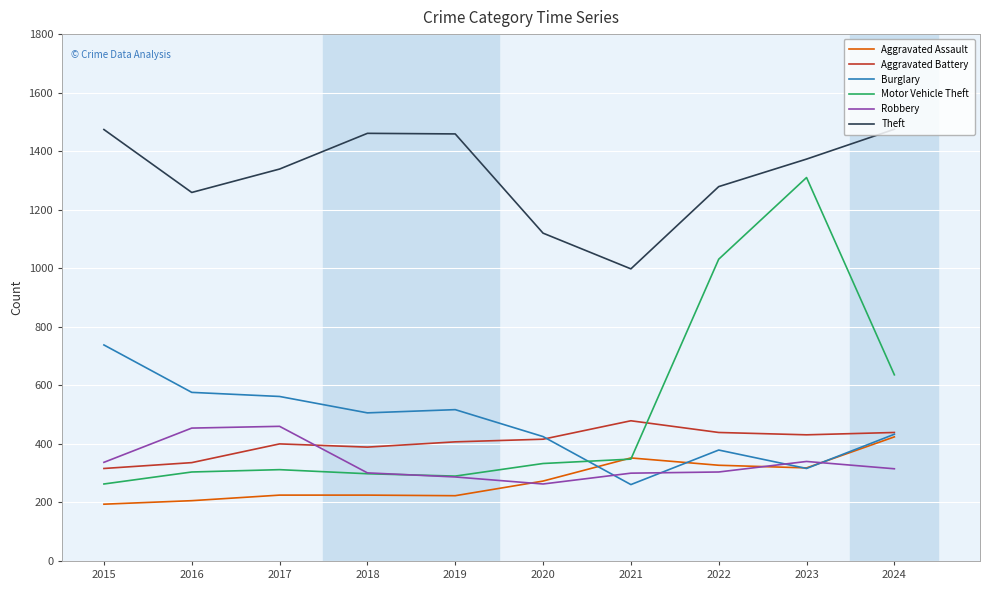

What are all the series names shown in the legend?

Aggravated Assault, Aggravated Battery, Burglary, Motor Vehicle Theft, Robbery, Theft